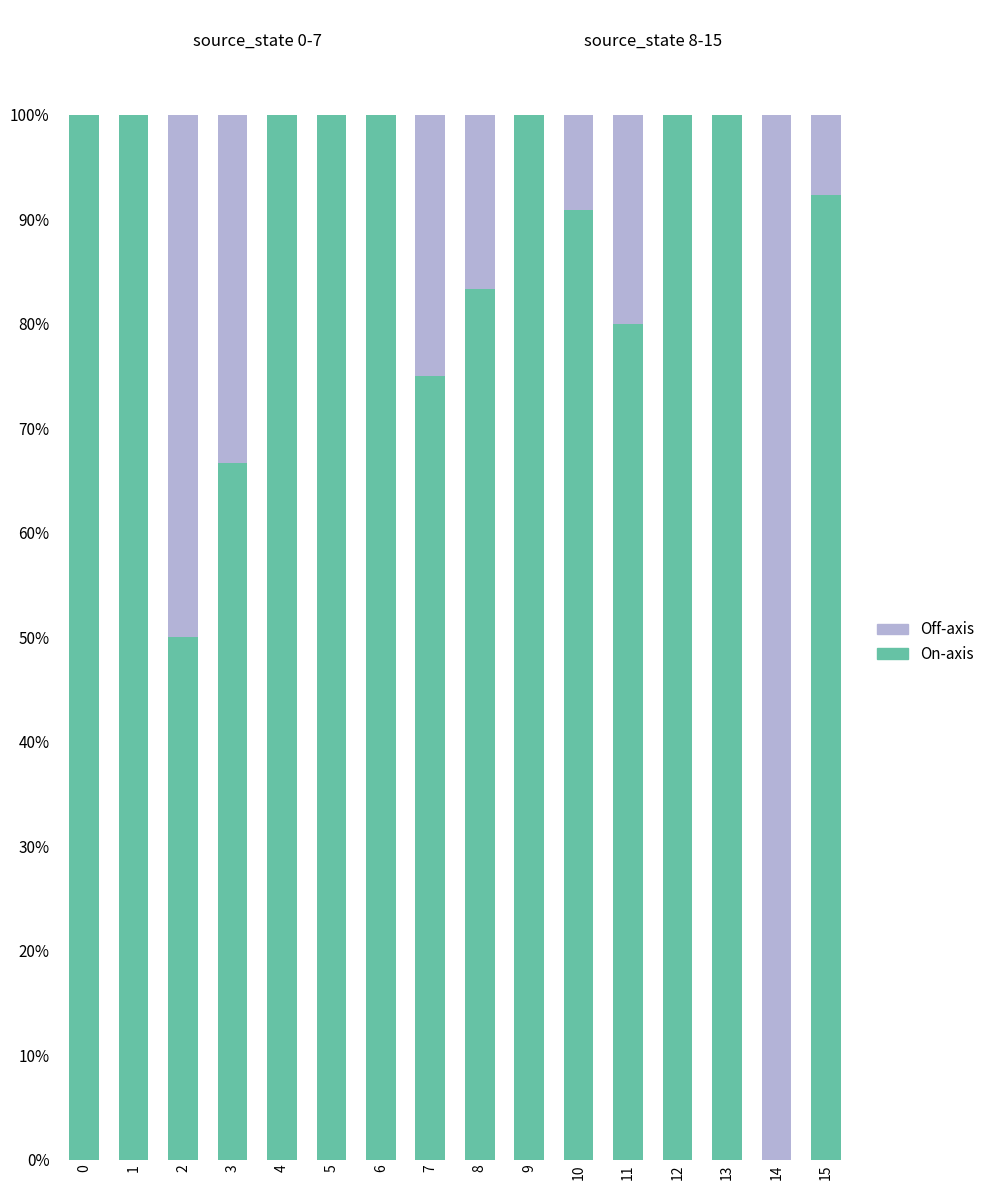

What is the total value across all series at 7?

100.0